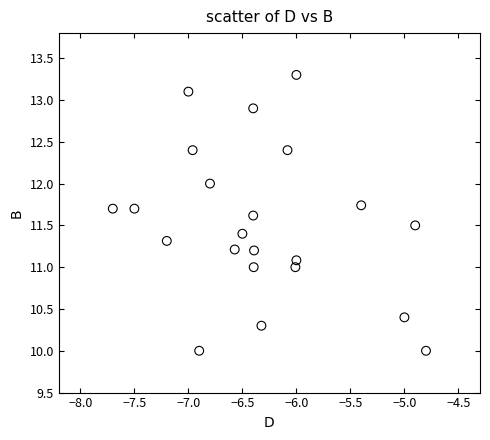

What is the range of Y values (max minus min)?

3.3